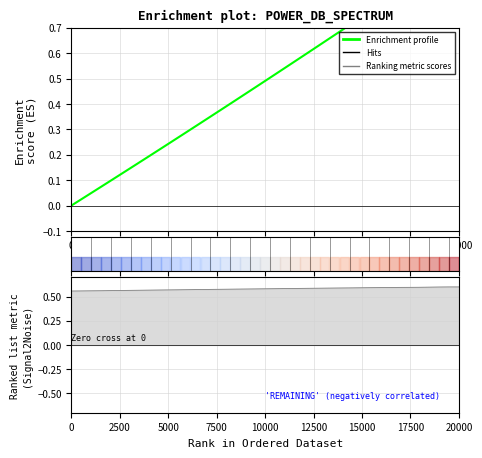

Reading left to right, extract all data points from this chart.

Enrichment profile: 0.0	0.0	0.0	0.1	0.1	0.1	0.1	0.2	0.2	0.2	0.2	0.3	0.3	0.3	0.4	0.4	0.4	0.4	0.5	0.5	0.5	0.5	0.6	0.6	0.6	0.6	0.7	0.7	0.7	0.7	0.8	0.8	0.8	0.8	0.9	0.9	0.9	0.9	1.0	1.0
Ranking metric scores: 0.6	0.6	0.6	0.6	0.6	0.6	0.6	0.6	0.6	0.6	0.6	0.6	0.6	0.6	0.6	0.6	0.6	0.6	0.6	0.6	0.6	0.6	0.6	0.6	0.6	0.6	0.6	0.6	0.6	0.6	0.6	0.6	0.6	0.6	0.6	0.6	0.6	0.6	0.6	0.6